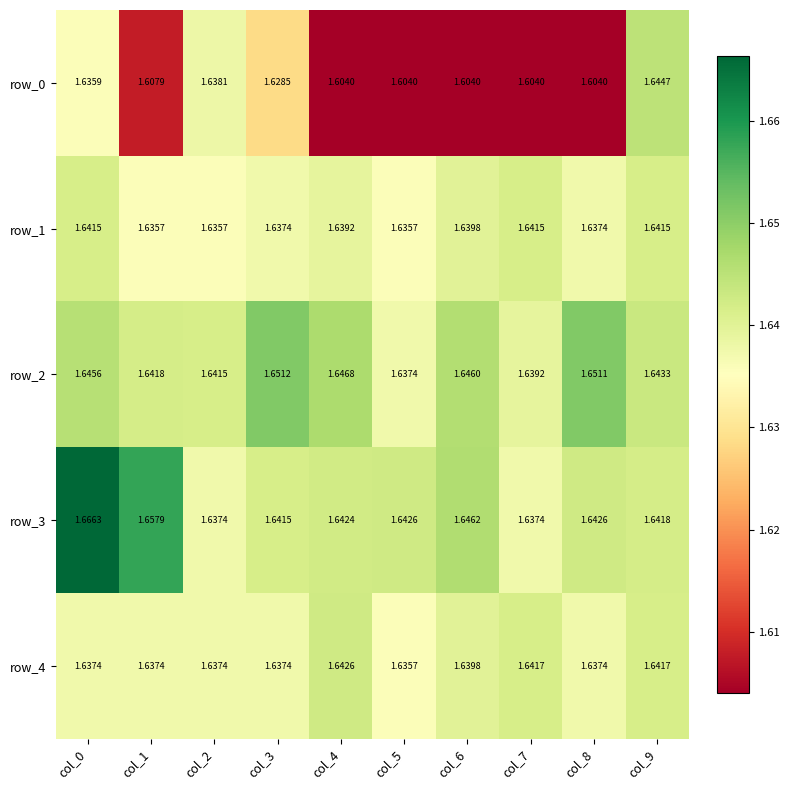

Is the value of row_3 at col_5 greater than the value of row_1 at col_8?

Yes